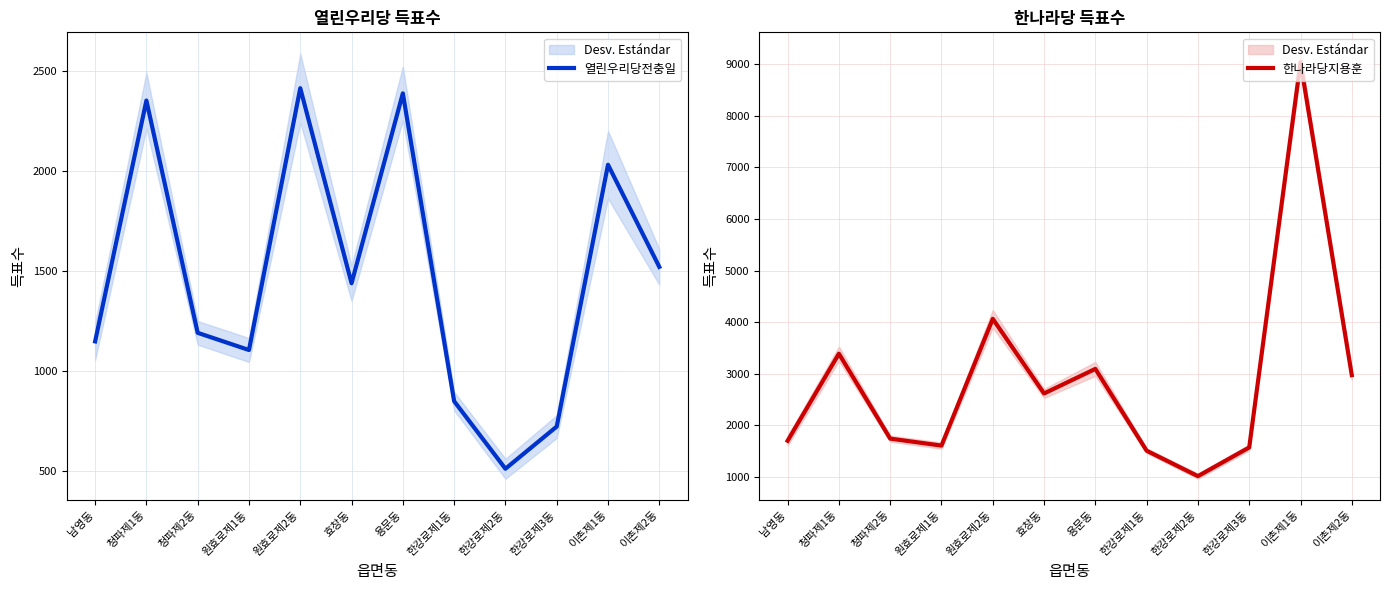

At which label does 열린우리당전충일 first exceed 1440?

청파제1동